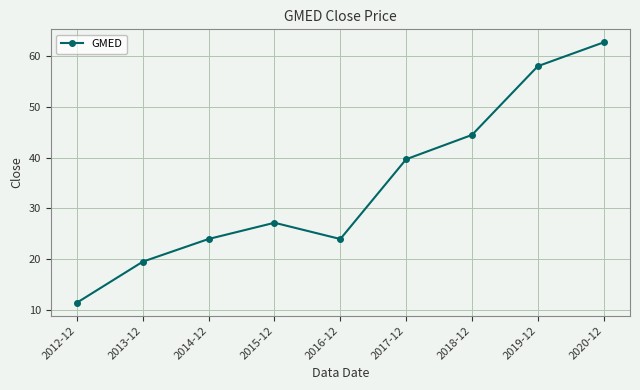

What value does the data have at 2015-12?

27.1